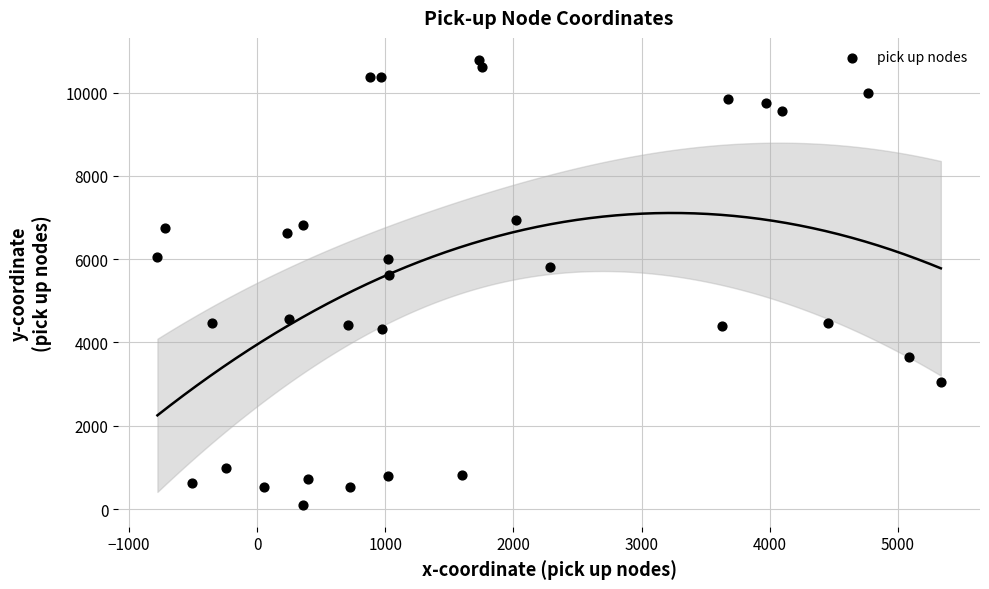

What Y value in the scatter plot is closest to 5444?

5623